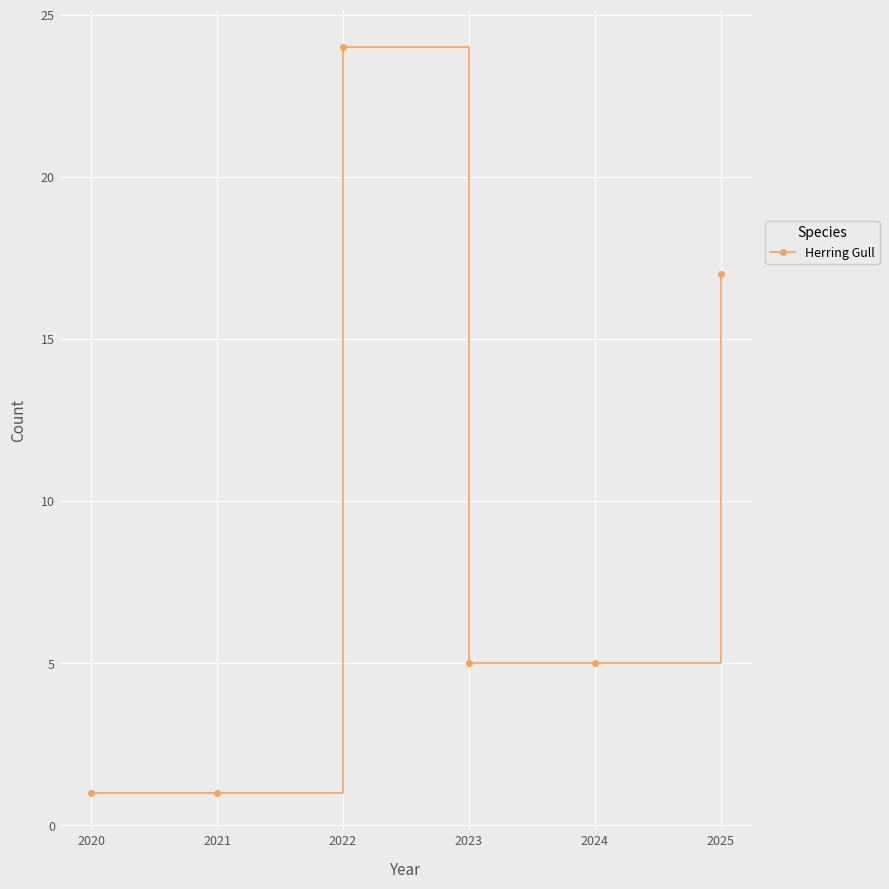

What is the maximum value shown in the chart?

24